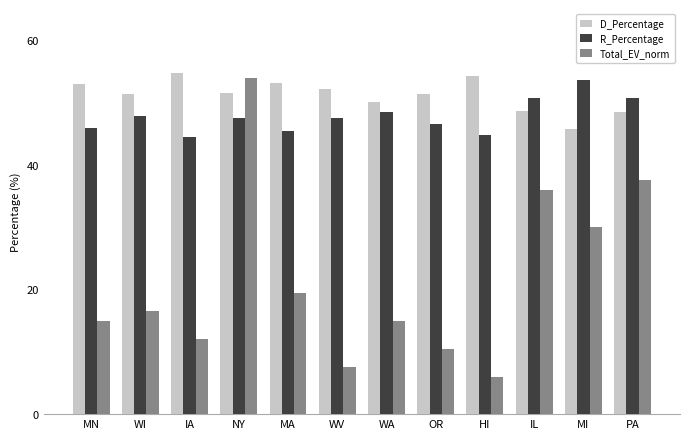

Which series has the largest range (max minus min)?

Total_EV_norm